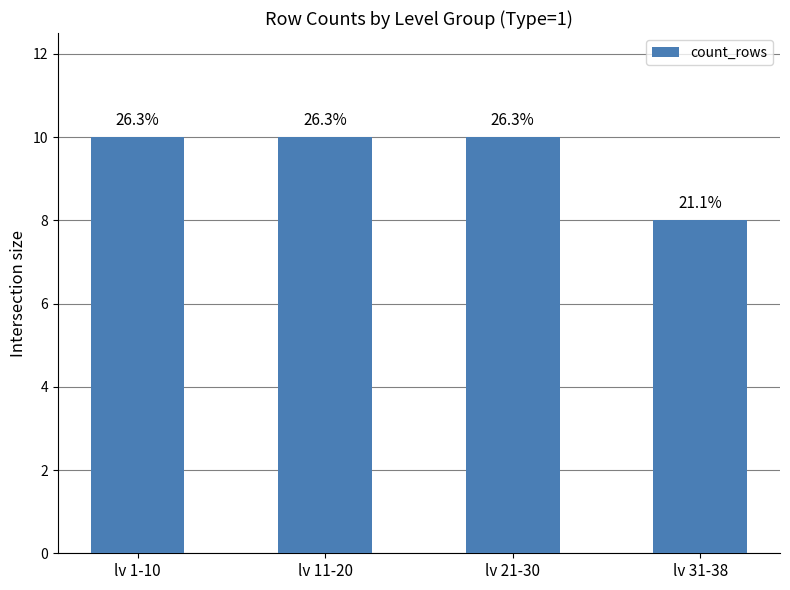

Does the chart contain any negative values?

No